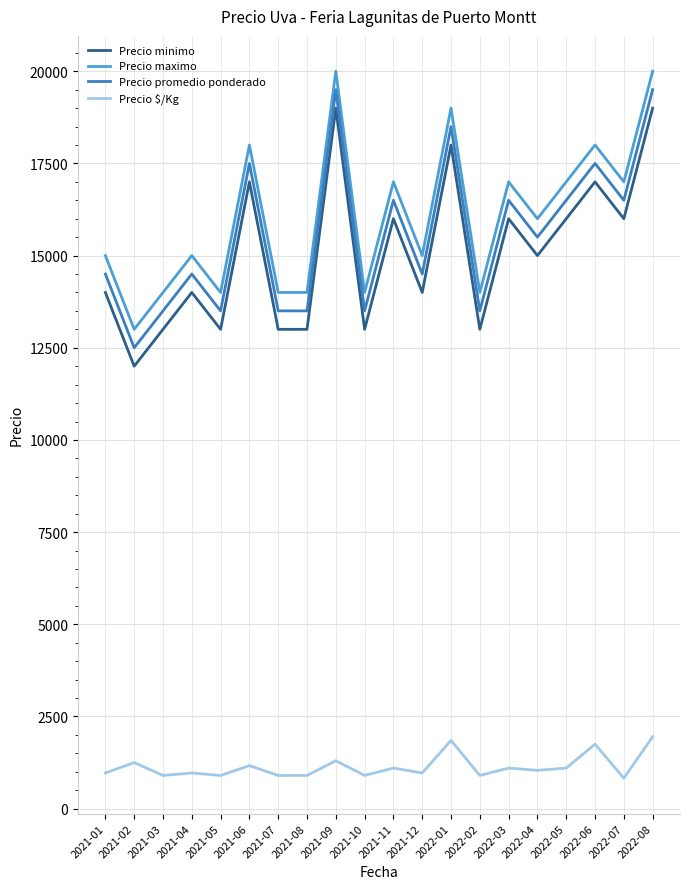

Where does the Precio minimo series first go above 15000?

2021-06